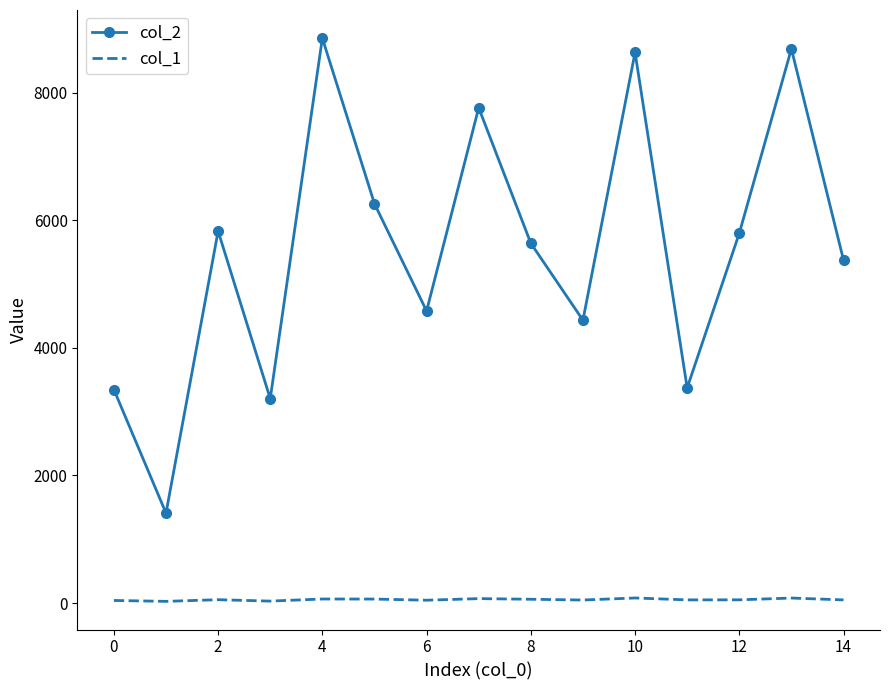

Which series has the largest range (max minus min)?

col_2